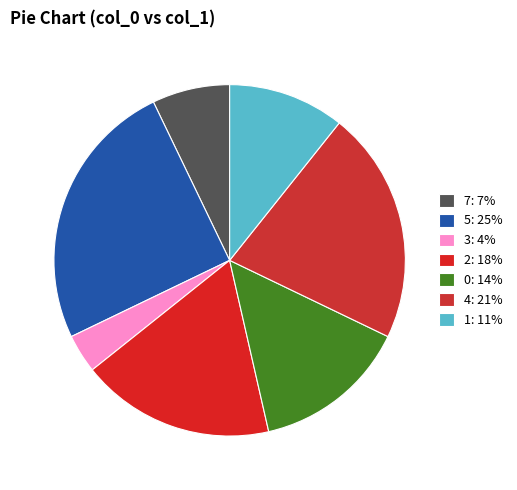

Which slice is the smallest?

3: 4%